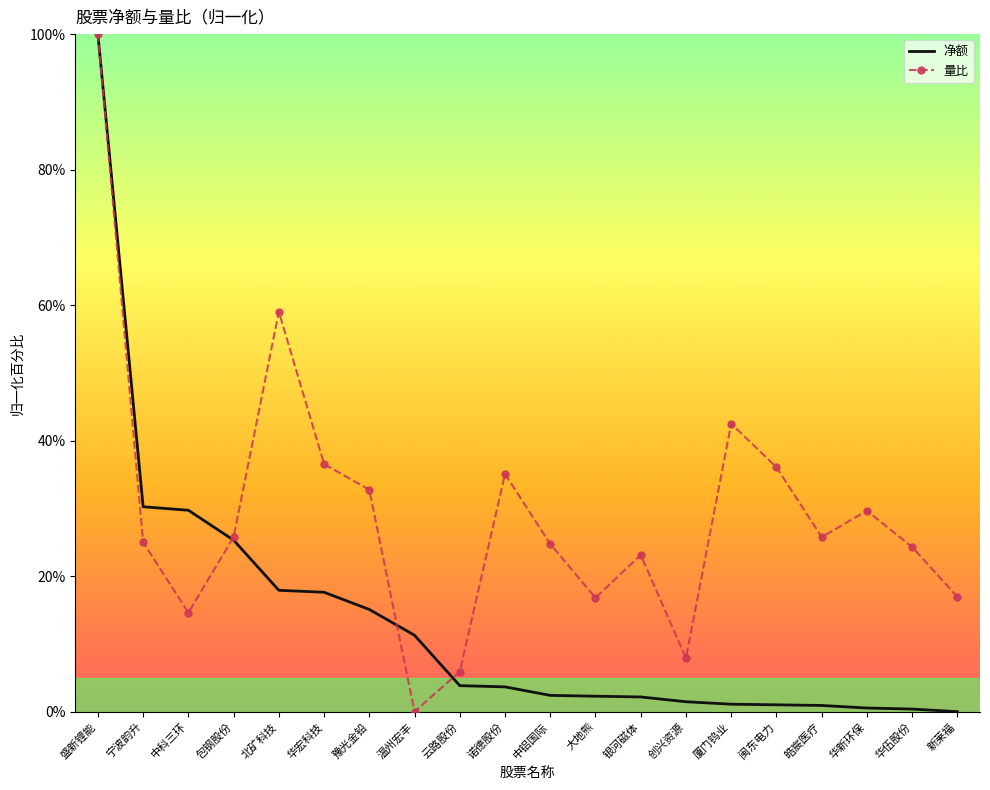

At which label does 量比 first exceed 25?

盛新锂能